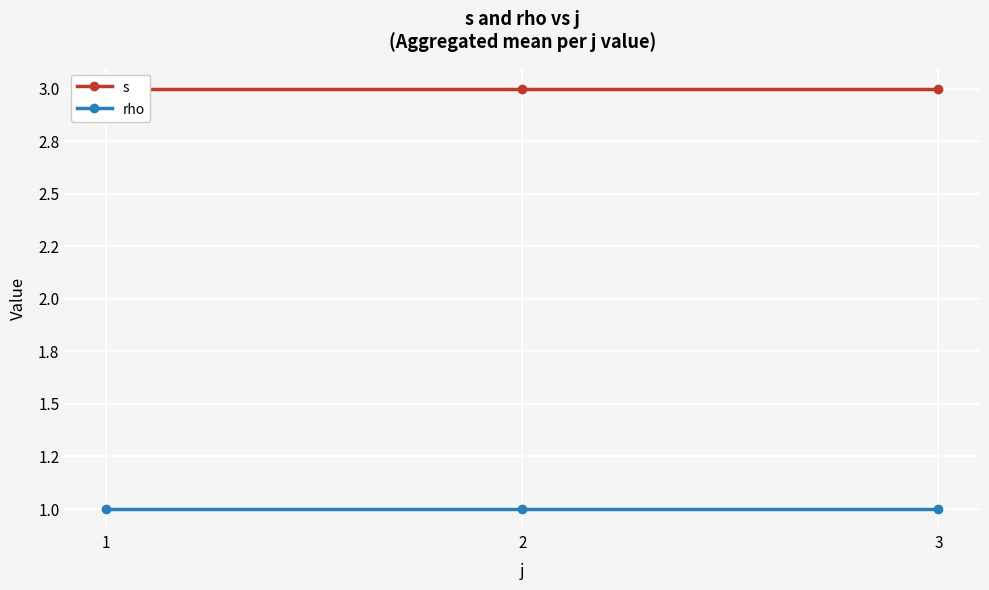

What is the minimum value for s?

3